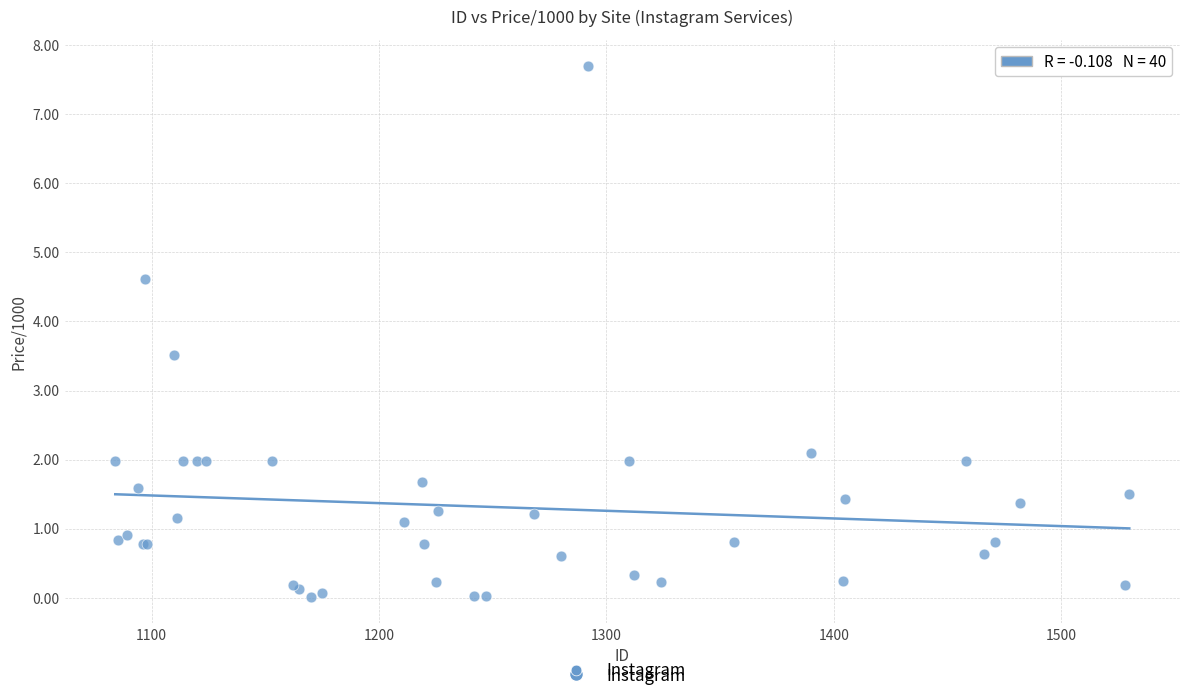

What Y value in the scatter plot is closest to 3?

3.5